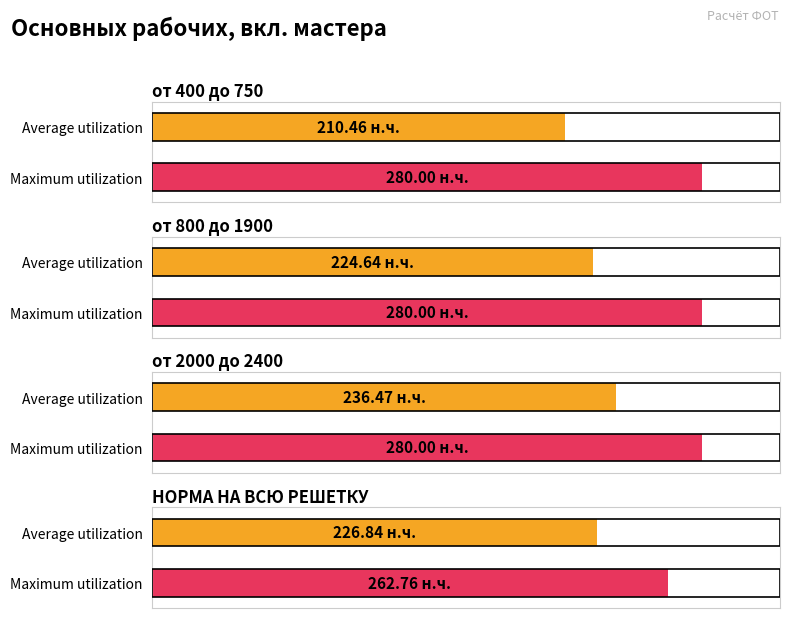

At which label is Average utilization closest to 223?

от 800 до 1900